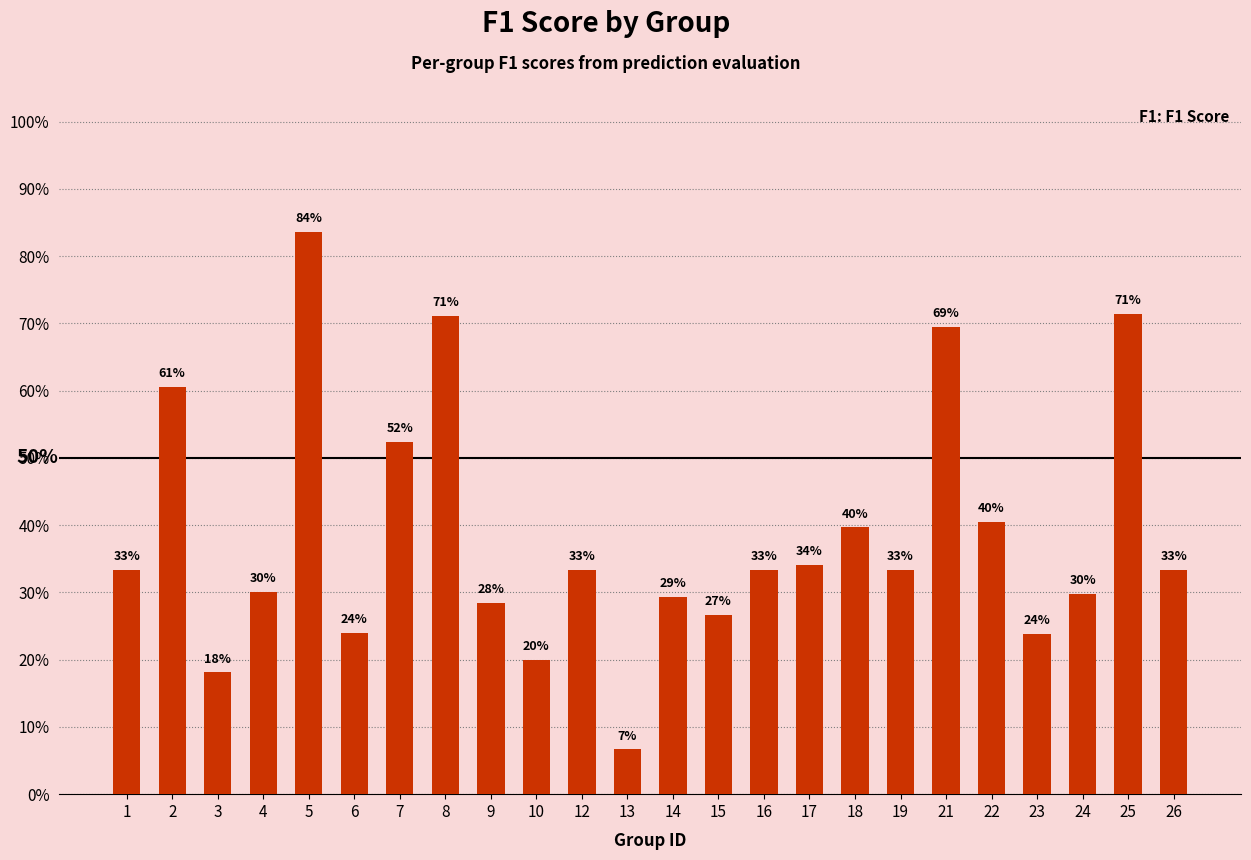

What is the difference between the maximum and minimum values?

0.8